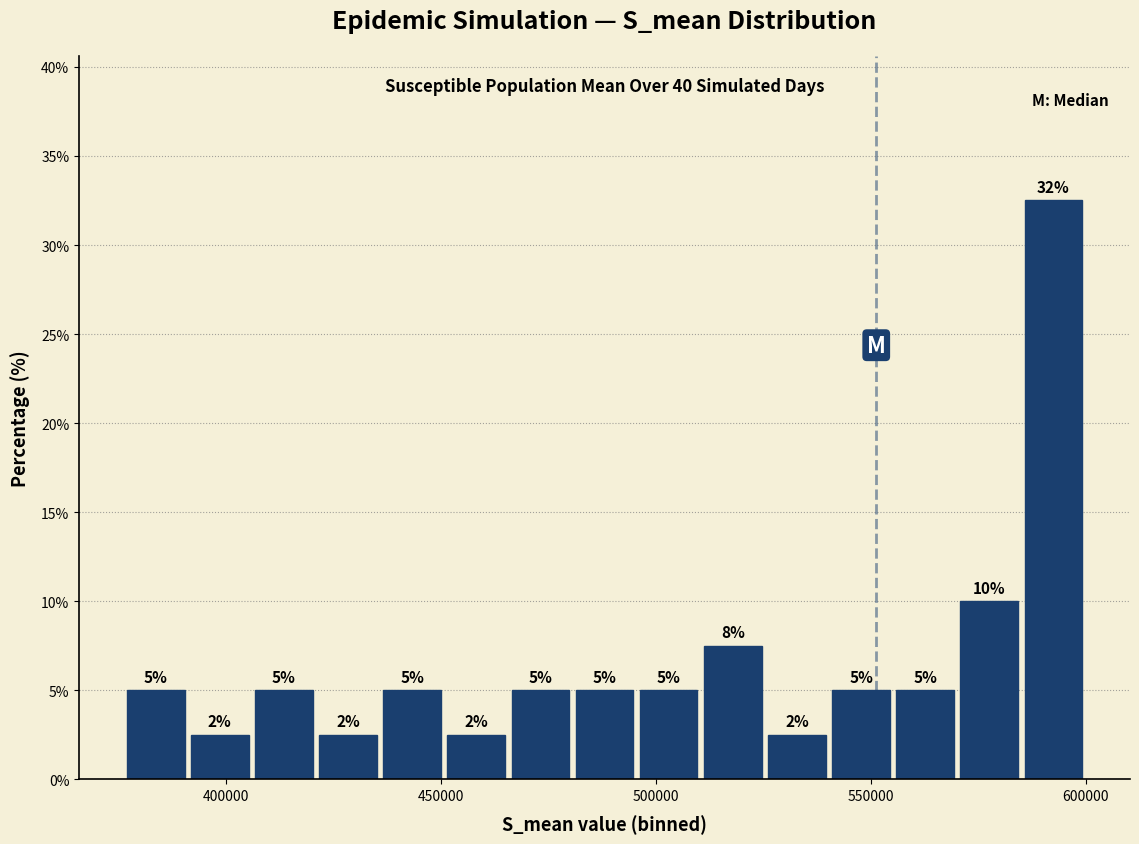

Read against the x-axis, roughly where is the centre of the tallest bar?

590000